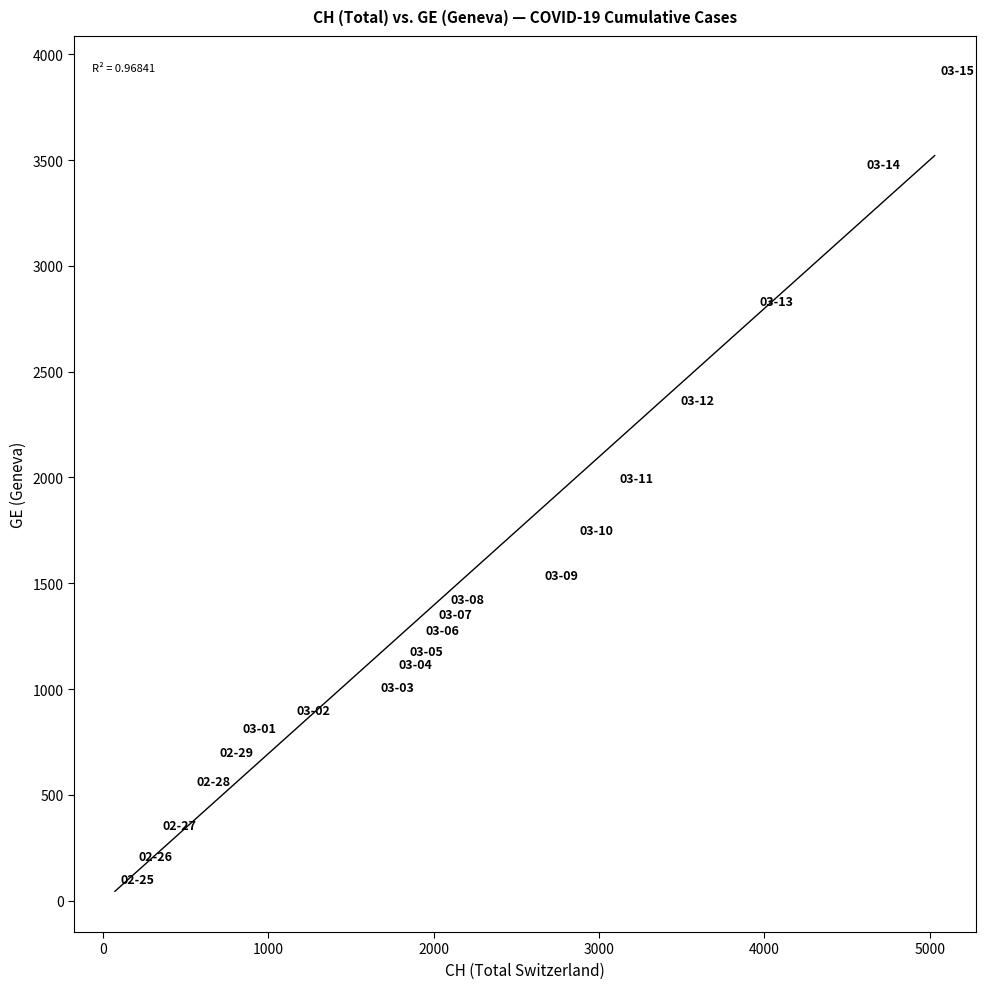

What is the range of X values (max minus min)?

4958